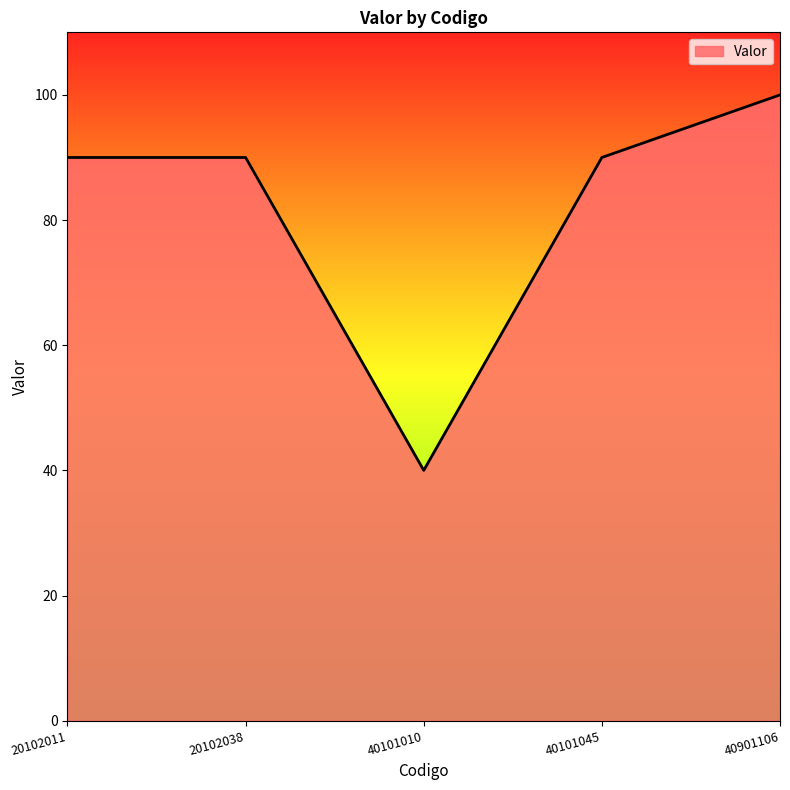

Approximately how many times larger is the value at 20102011 compared to 40101045?

1.0